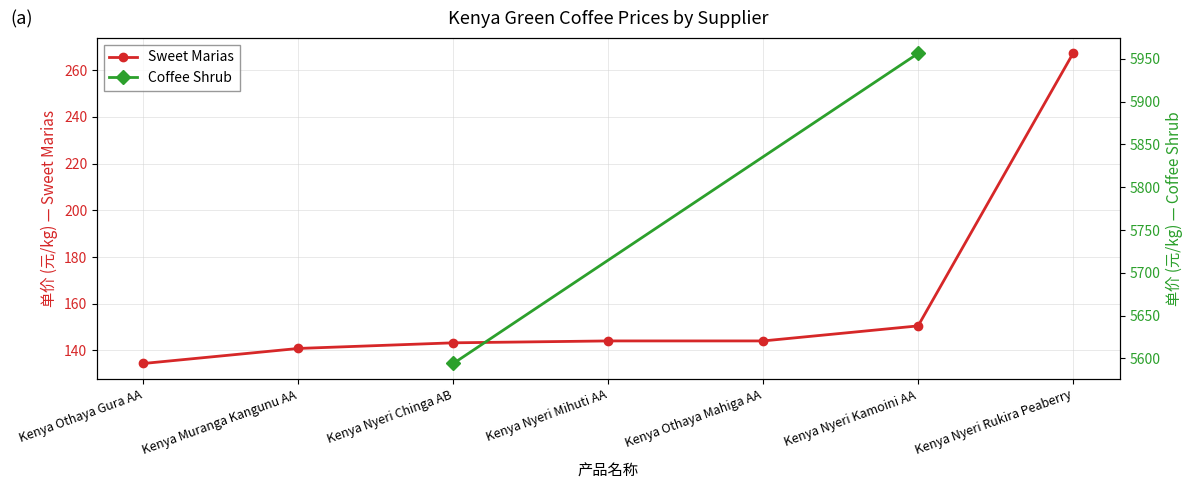

Reading left to right, what are all the values shown in this chart?

Kenya Othaya Gura AA=134.4	Kenya Muranga Kangunu AA=140.9	Kenya Nyeri Chinga AB=143.3	Kenya Nyeri Mihuti AA=144.1	Kenya Othaya Mahiga AA=144.1	Kenya Nyeri Kamoini AA=150.5	Kenya Nyeri Rukira Peaberry=267.2